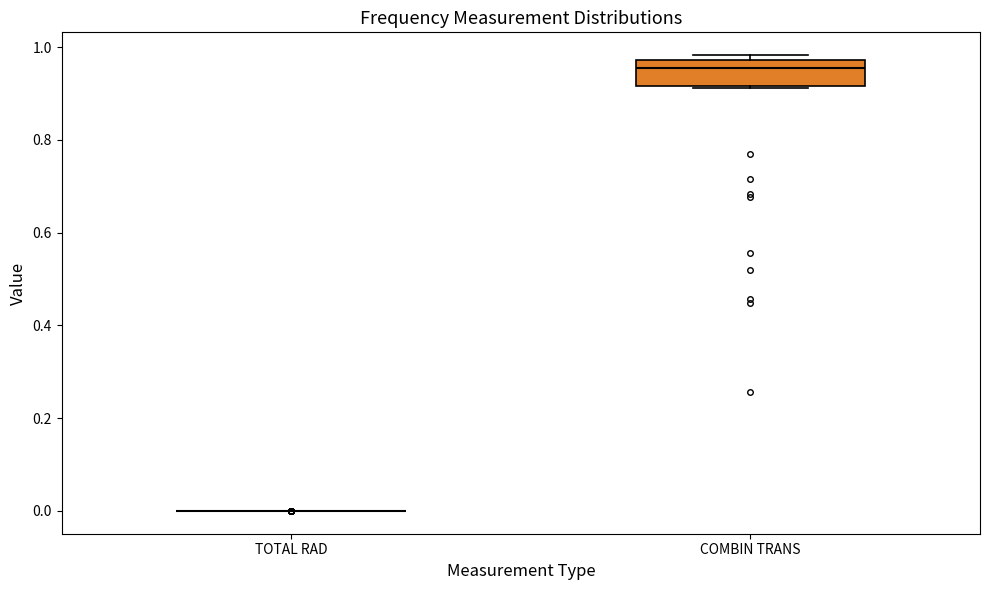

Reading left to right, read every box against the y-axis: the position of its median line, the range the box covers, and the ends of its whiskers. The values are not printed on the chart, so give them approximately, as read against the axis.

TOTAL RAD: box collapsed to a line at 0.00, whiskers 0.00 to 0.00
COMBIN TRANS: median 0.96, box 0.92 to 0.98, whiskers 0.92 to 0.98 (just above the box's upper edge)